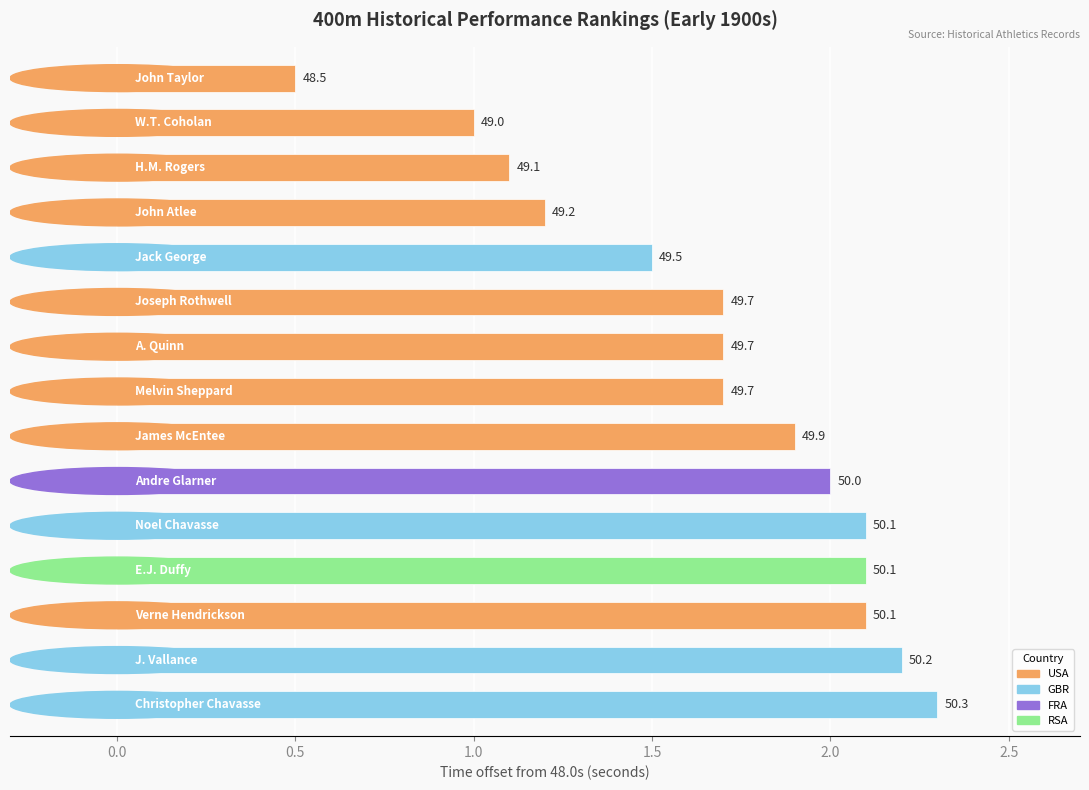

Does the chart contain any negative values?

No